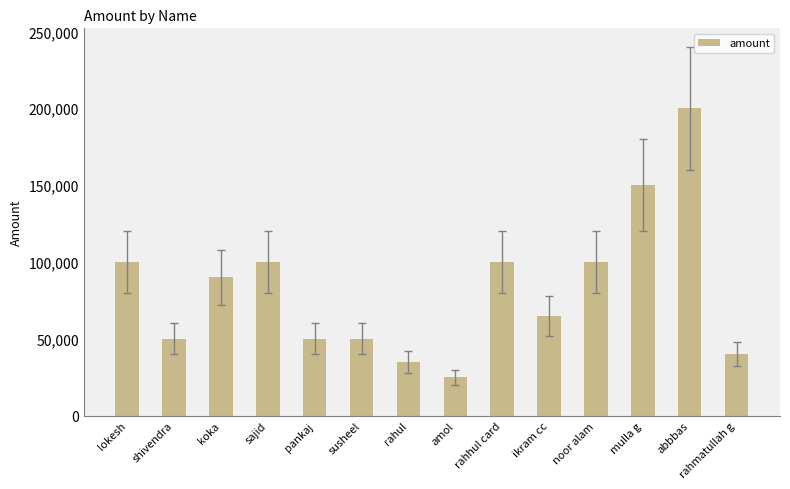

Does the chart contain stacked bars?

No